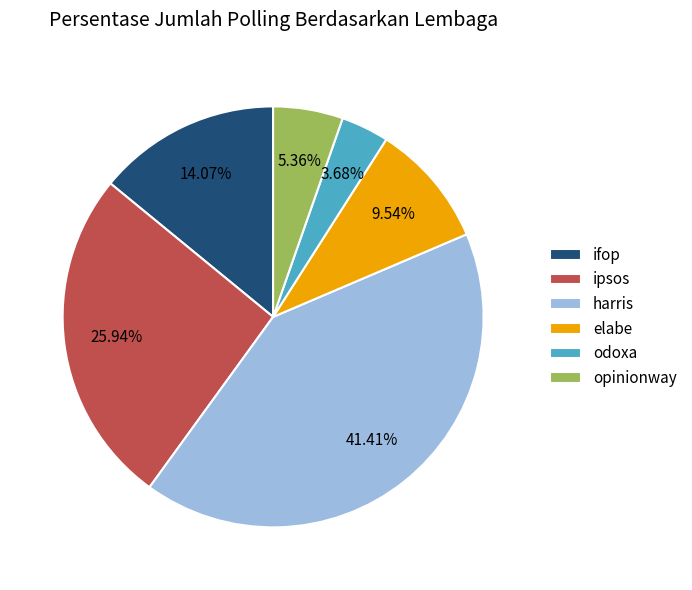

Between ifop and elabe, which is larger?

ifop